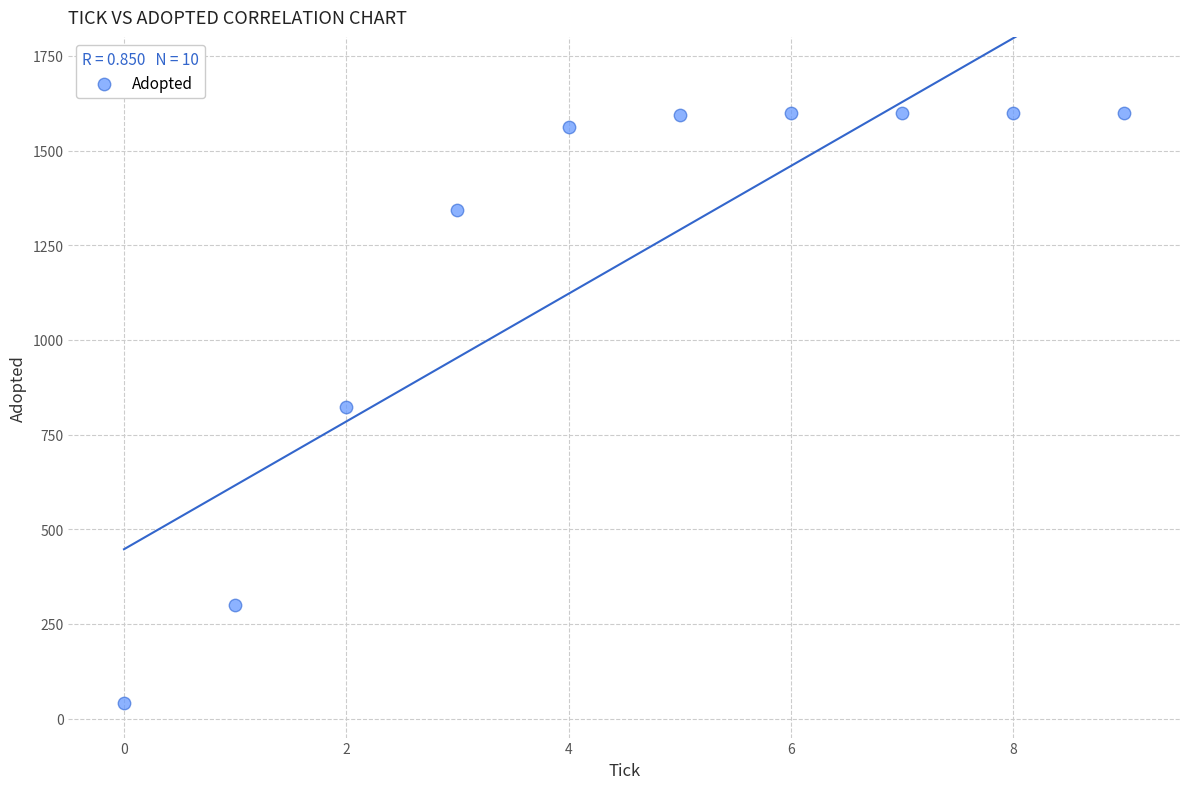

What is the range of Y values (max minus min)?

1560